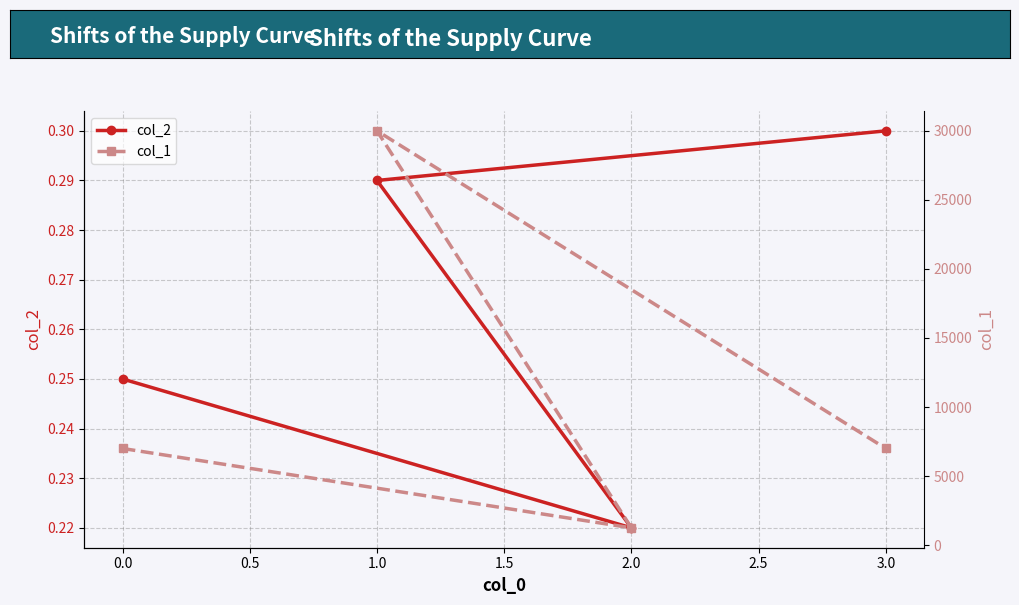

At how many categories does at least one series exceed 27599?

1